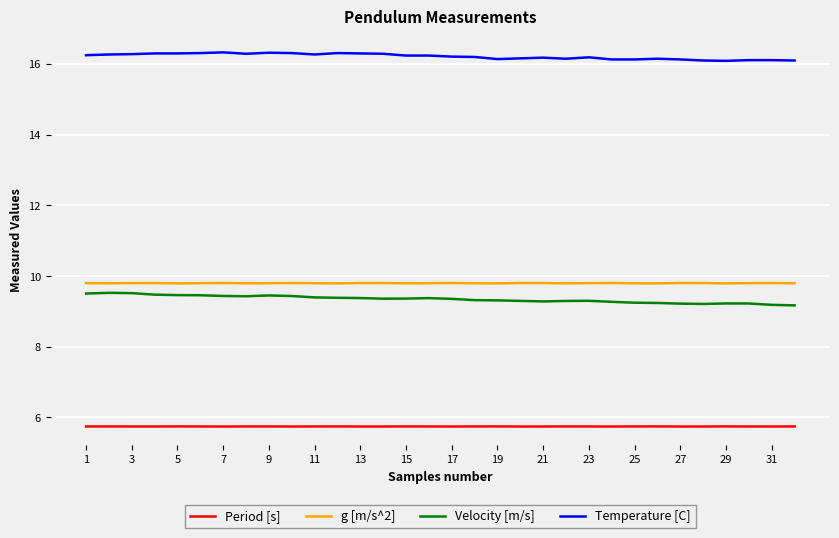

Does the chart display data point markers on the line(s)?

No